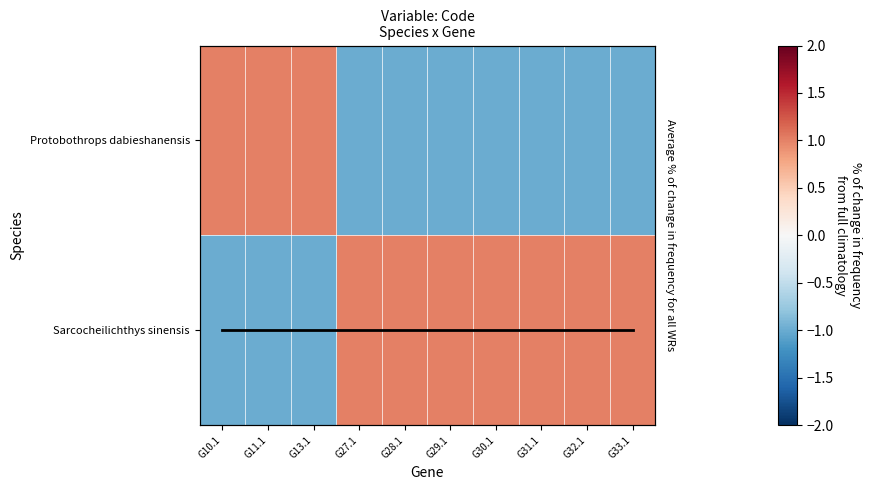

How many Protobothrops dabieshanensis values are between -1 and 1?

10